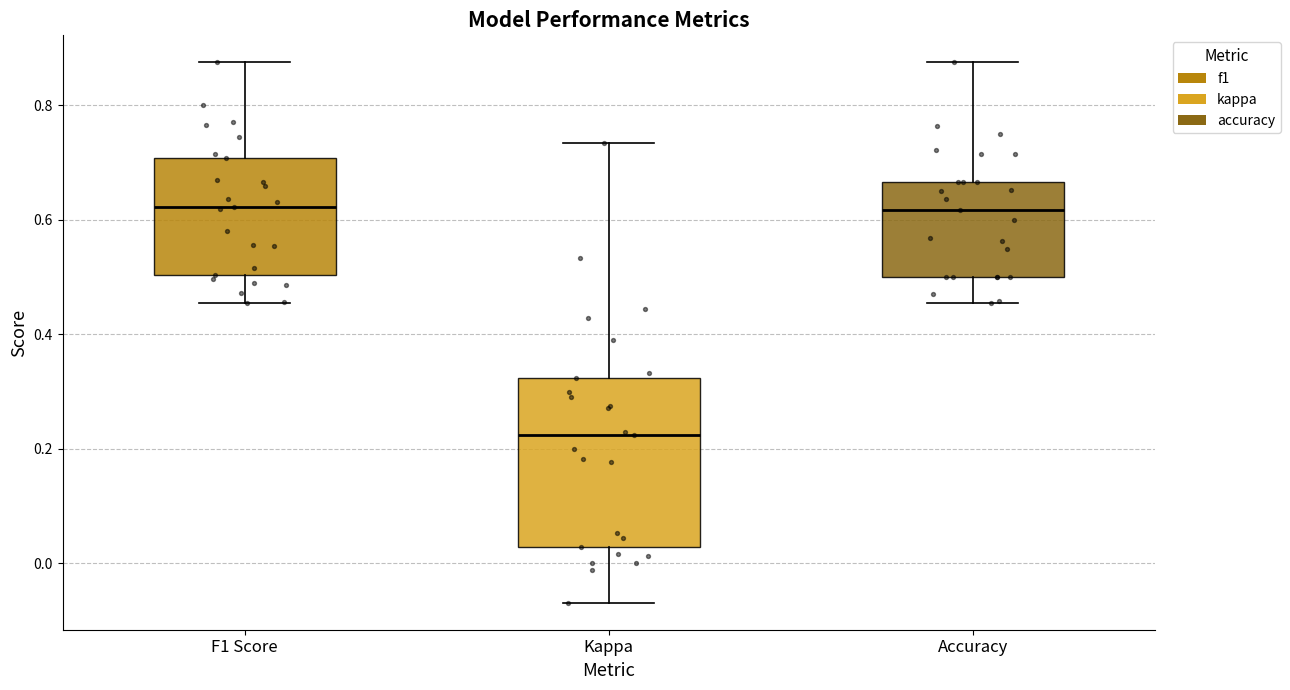

Which box is the tallest, from its lower edge to its upper edge?

Kappa